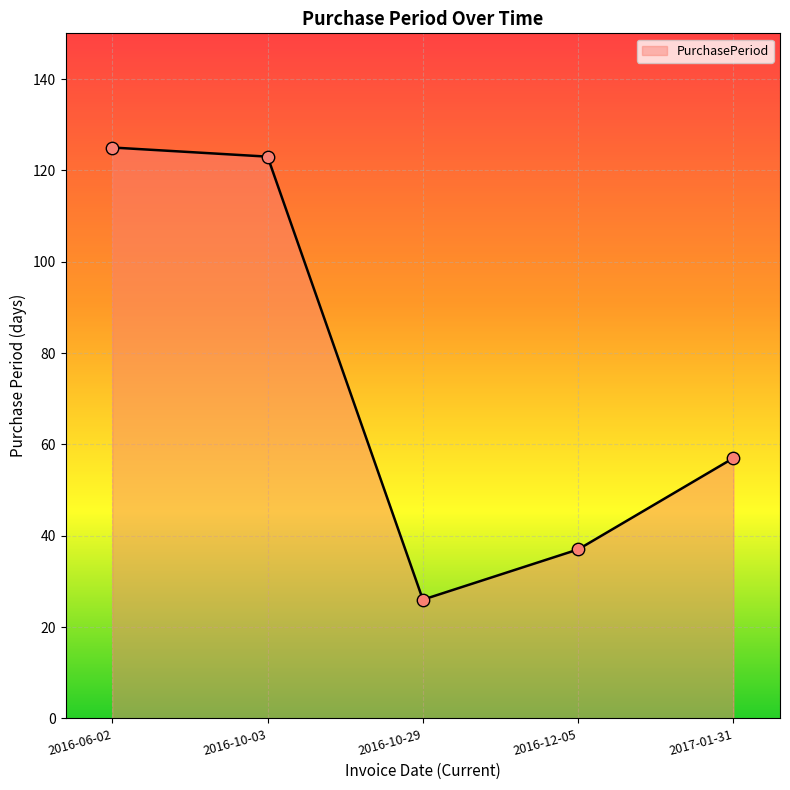

Between 2016-06-02 and 2016-12-05, which is larger?

2016-06-02